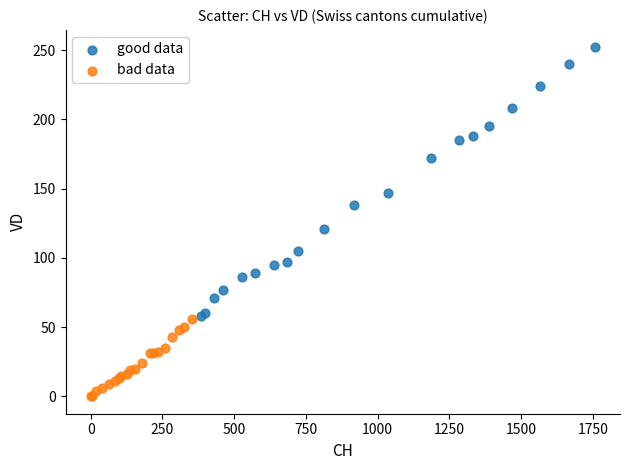

Which series contains the highest Y value?

good data